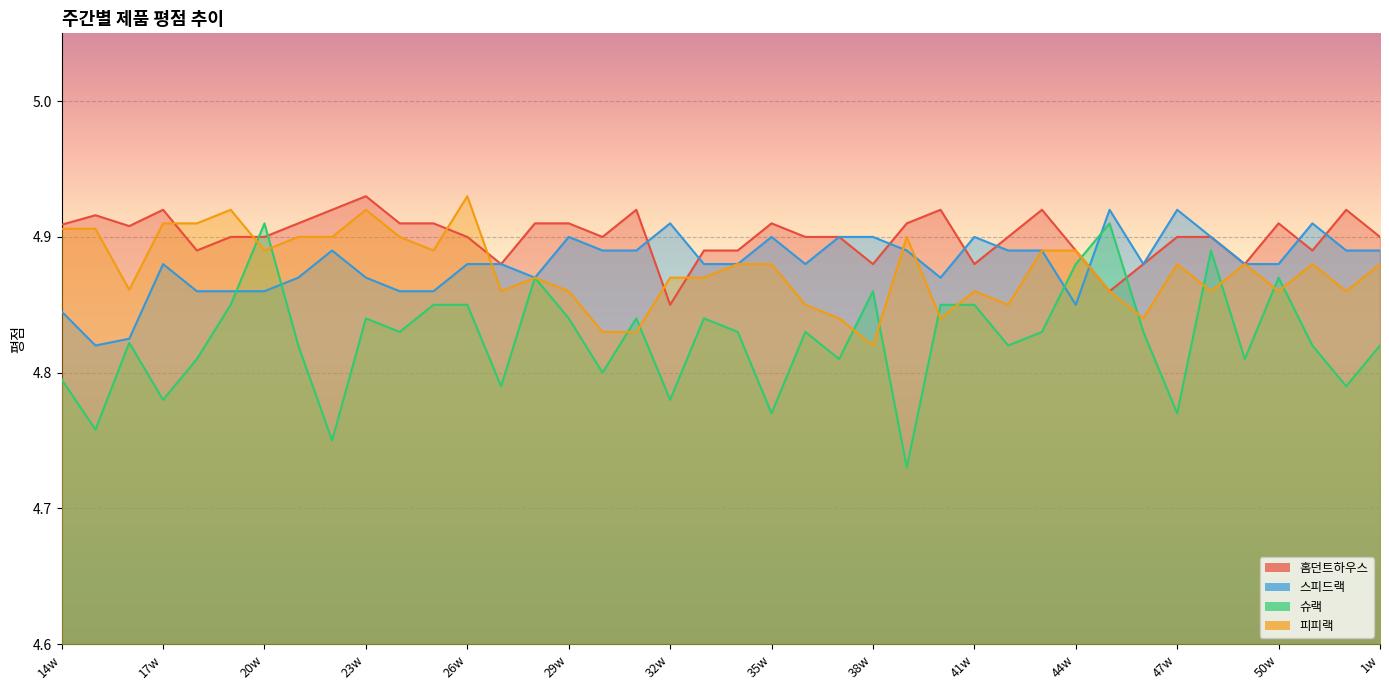

How many interior local peaks does the 홈던트하우스 series have?

9